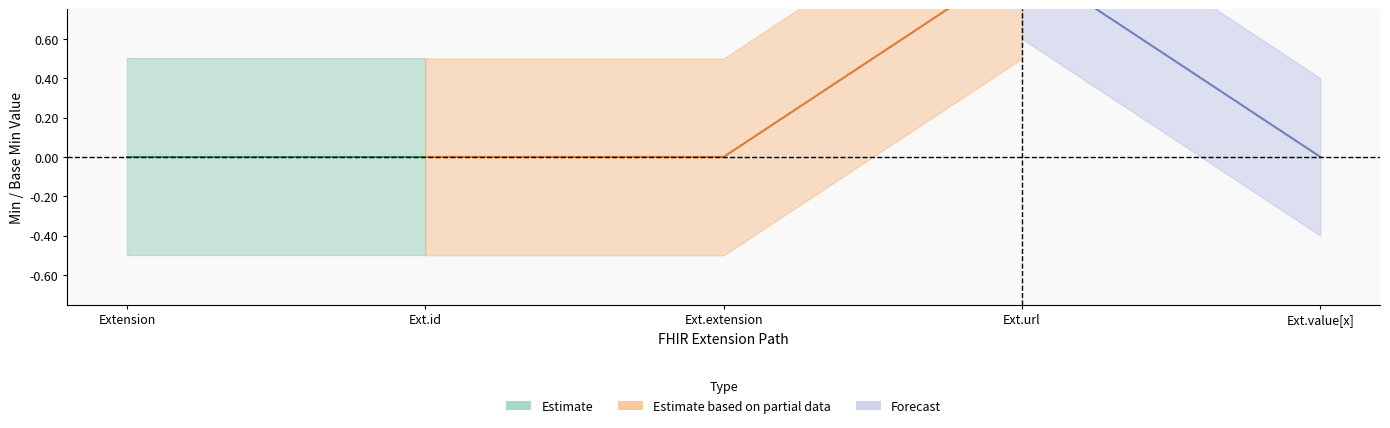

Count the Base Min values in the range 0 to 1.

5